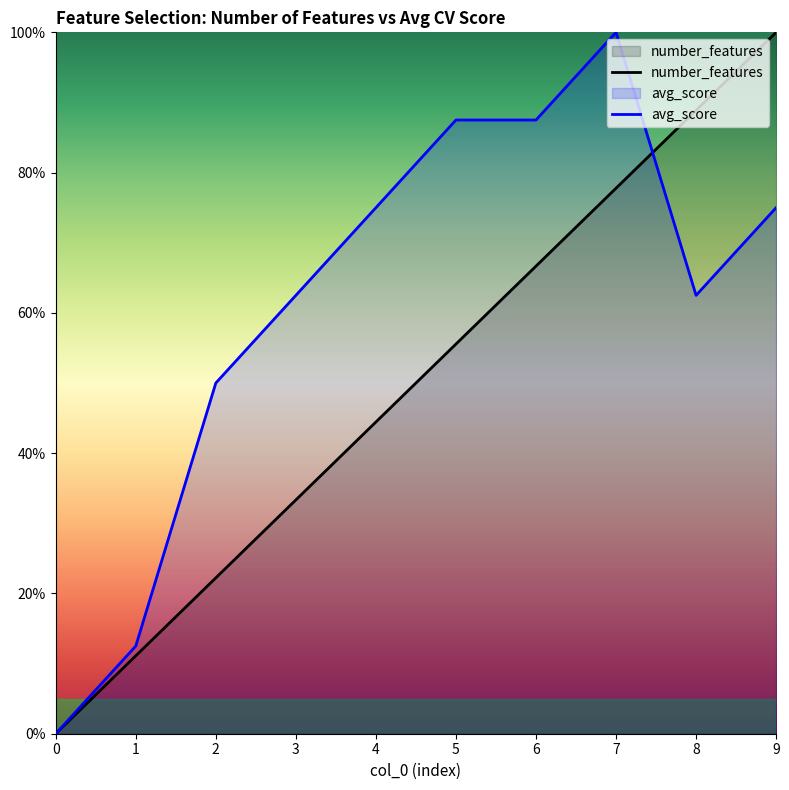

Reading right to left, extract all data points from this chart.

number_features: 9=1.0	8=0.9	7=0.8	6=0.7	5=0.6	4=0.4	3=0.3	2=0.2	1=0.1	0=0.0
avg_score: 9=0.8	8=0.6	7=1.0	6=0.9	5=0.9	4=0.8	3=0.6	2=0.5	1=0.1	0=0.0